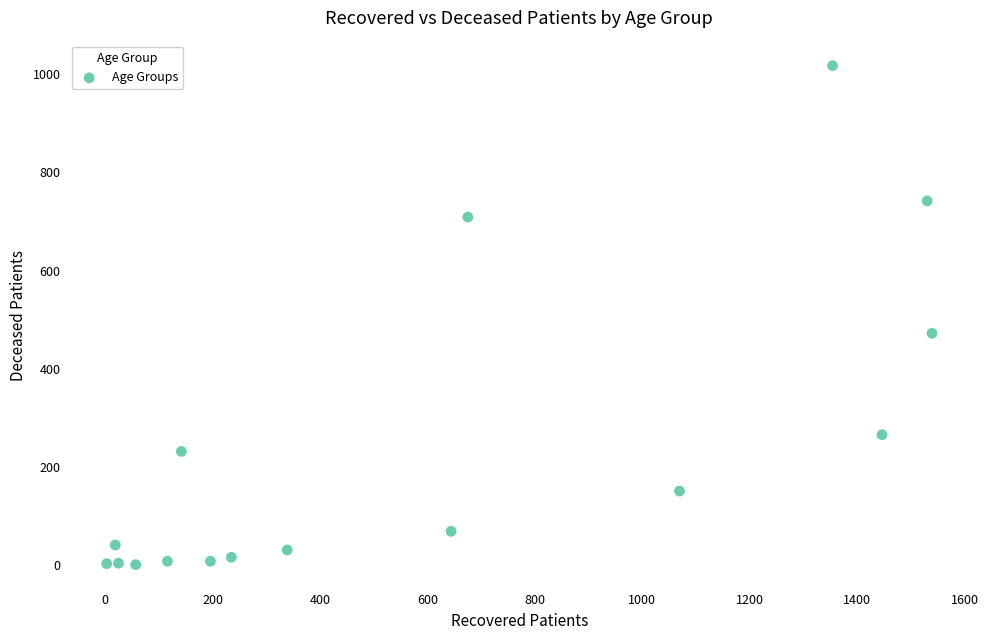

What is the range of X values (max minus min)?

1536